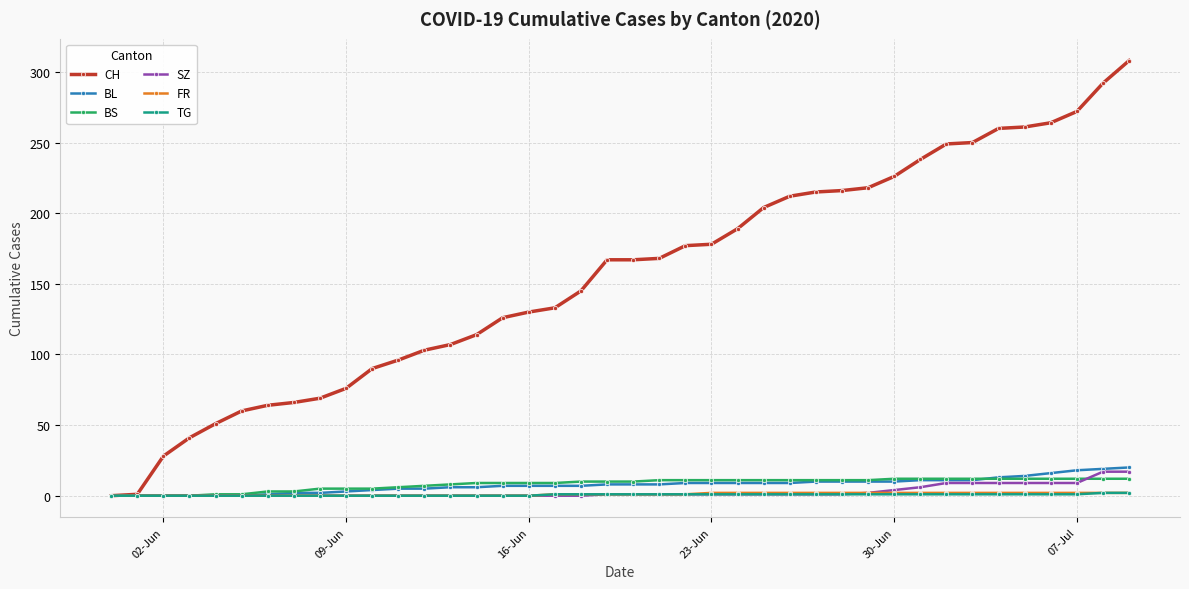

What is the maximum value for CH?

308